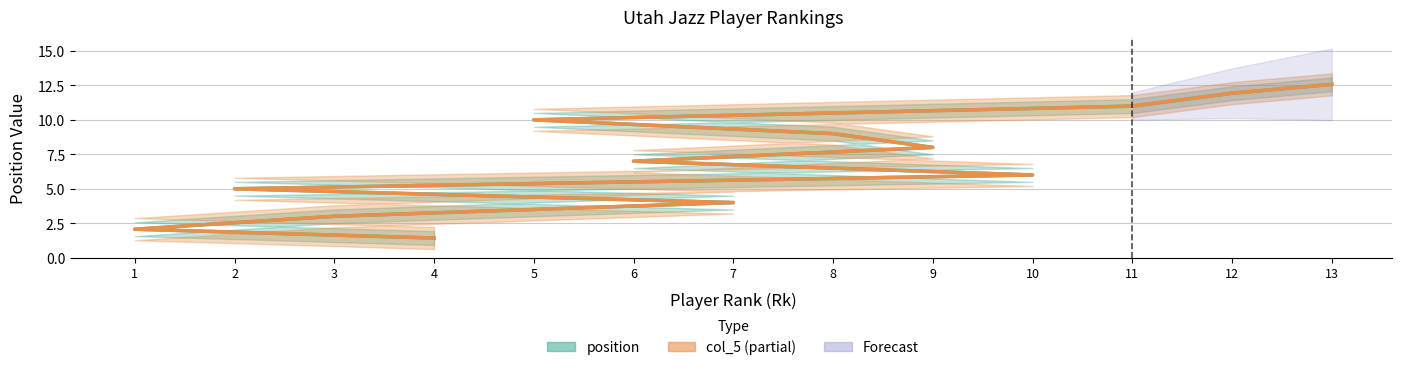

How many values in the col_5 series are below 7?

6